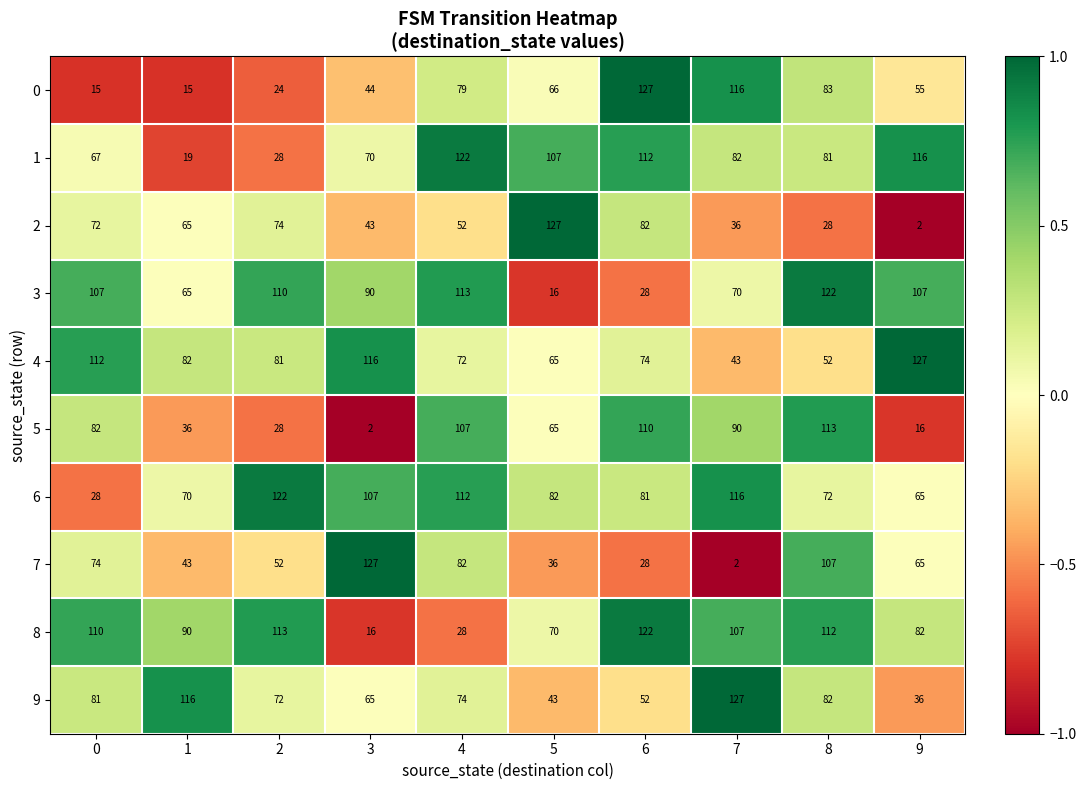

How many data points does each series have?

10